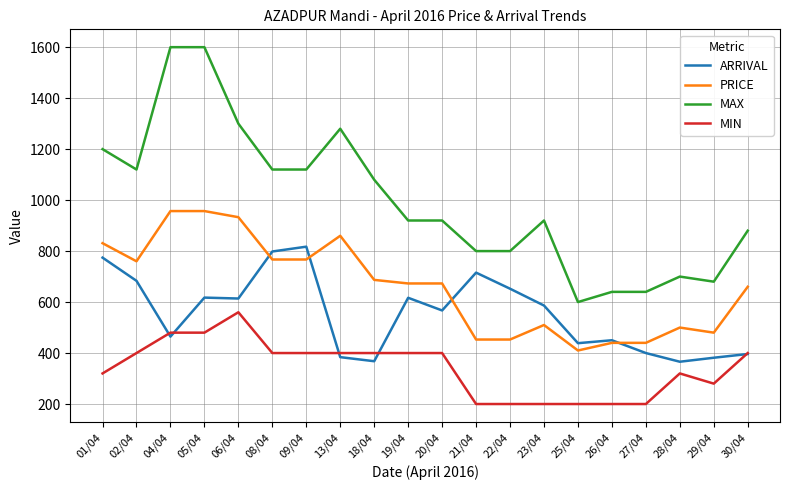

In ARRIVAL, how many points are lower than both neighbors (excluding endpoints)?

6